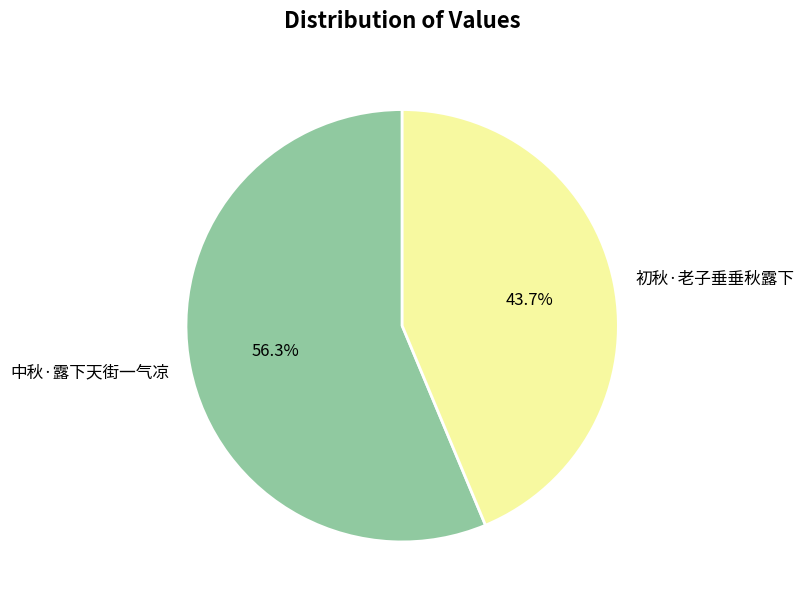

What is the largest slice in the pie chart?

中秋·露下天街一气凉